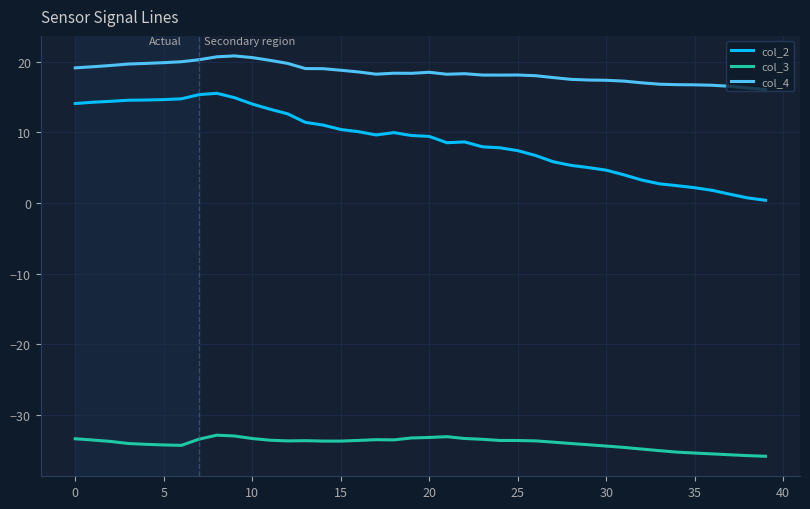

Which series has the largest total across all categories?

col_4